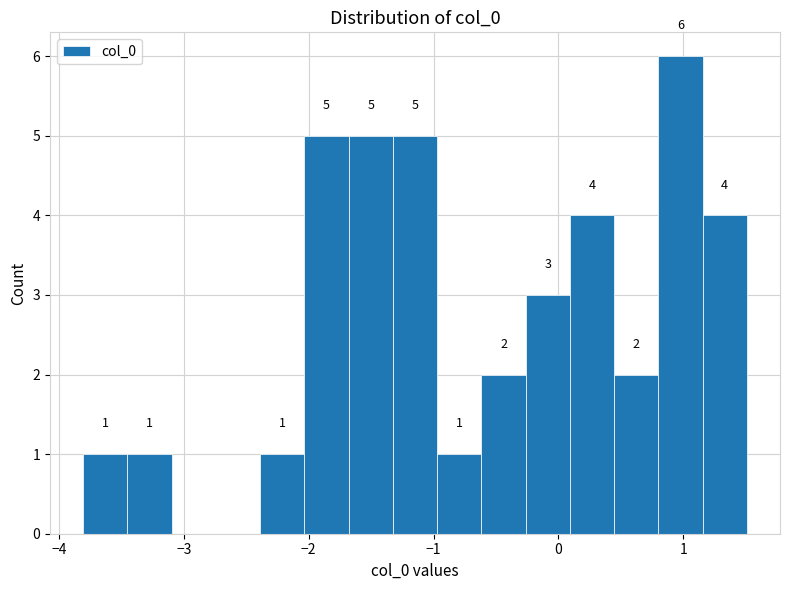

Read against the x-axis, roughly where is the centre of the tallest bar?

1.0